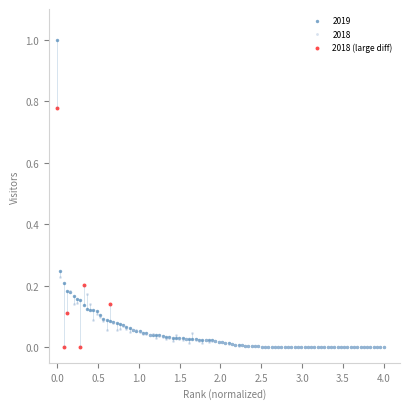

Which series reaches the maximum Y coordinate?

2019